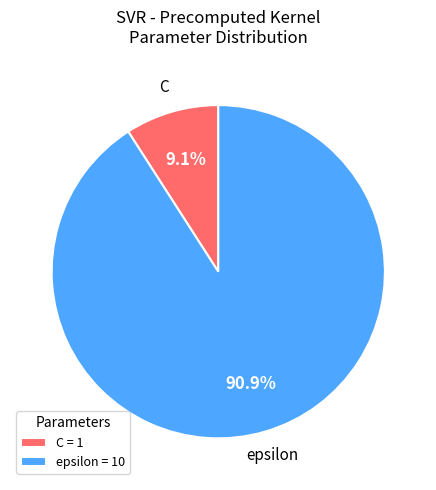

How many slices are in this pie chart?

2